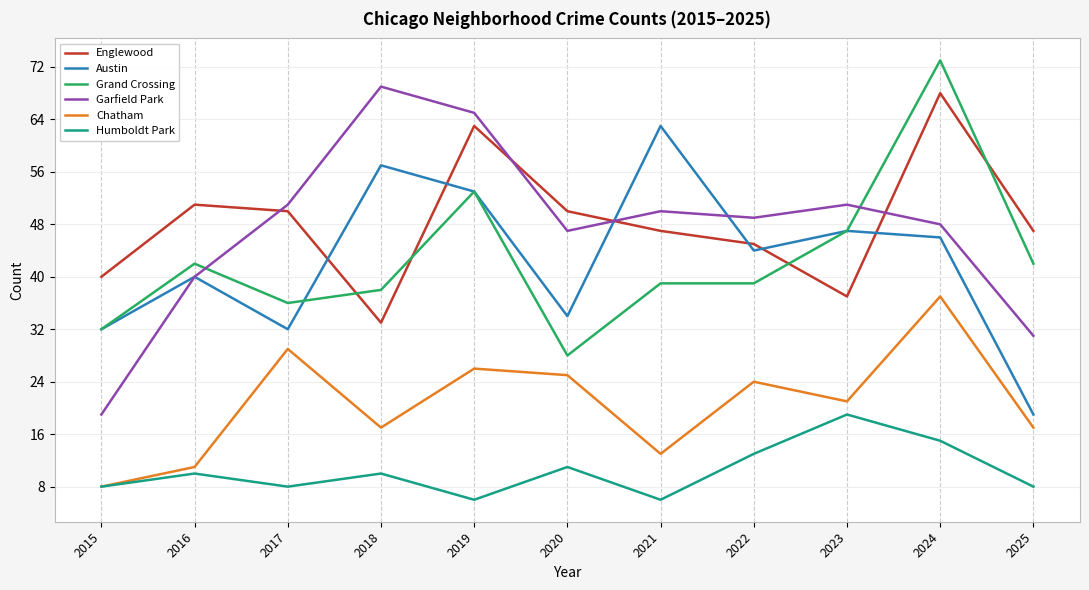

Reading left to right, list all the values displayed in this chart.

Englewood: 40	51	50	33	63	50	47	45	37	68	47
Austin: 32	40	32	57	53	34	63	44	47	46	19
Grand Crossing: 32	42	36	38	53	28	39	39	47	73	42
Garfield Park: 19	40	51	69	65	47	50	49	51	48	31
Chatham: 8	11	29	17	26	25	13	24	21	37	17
Humboldt Park: 8	10	8	10	6	11	6	13	19	15	8